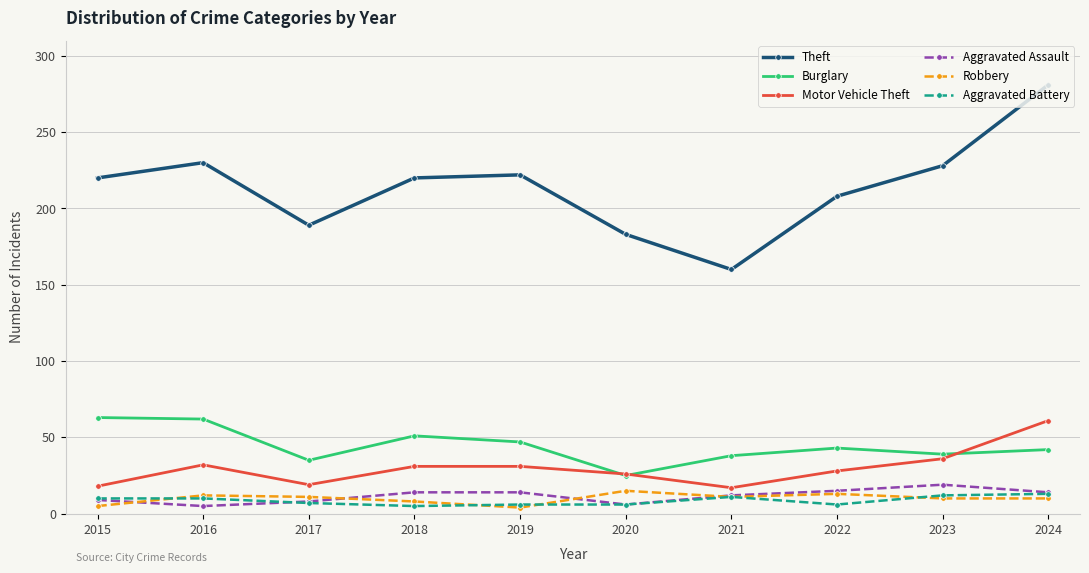

At which category is the sum across all series the highest?

2024